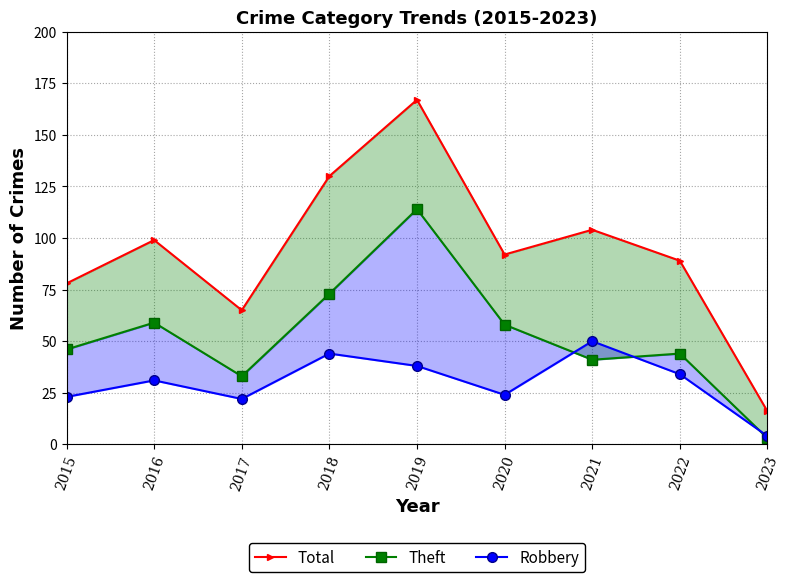

Which category has the lowest value in the Robbery series?

2023